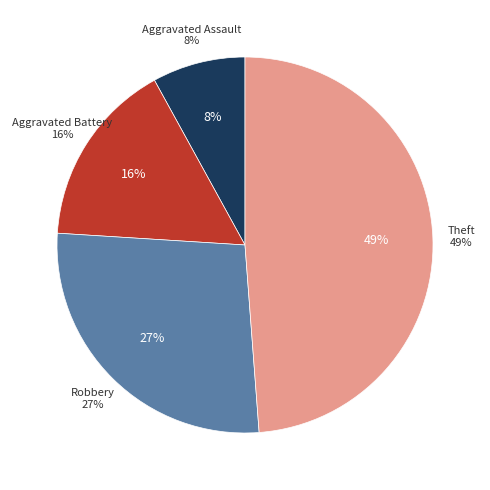

To the nearest percent, what portion does Robbery represent?

27%